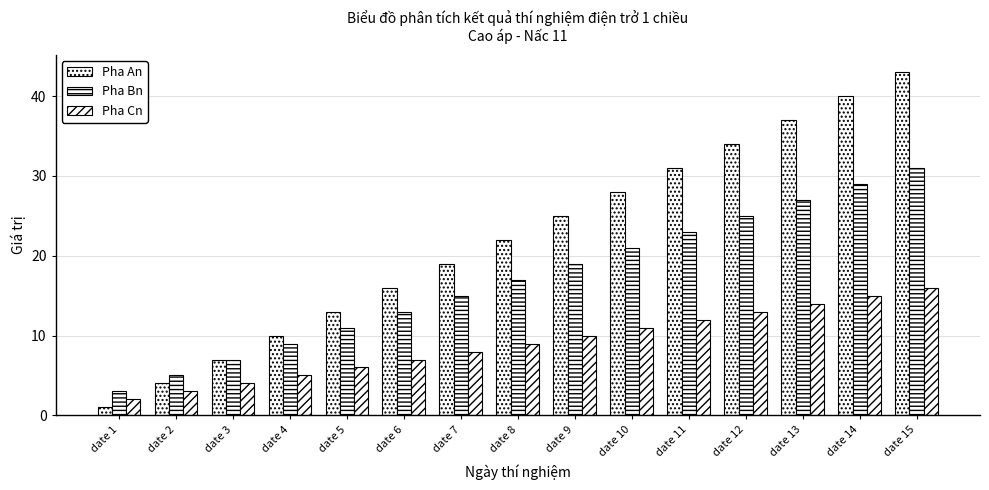

At which category is the sum across all series the highest?

date 15